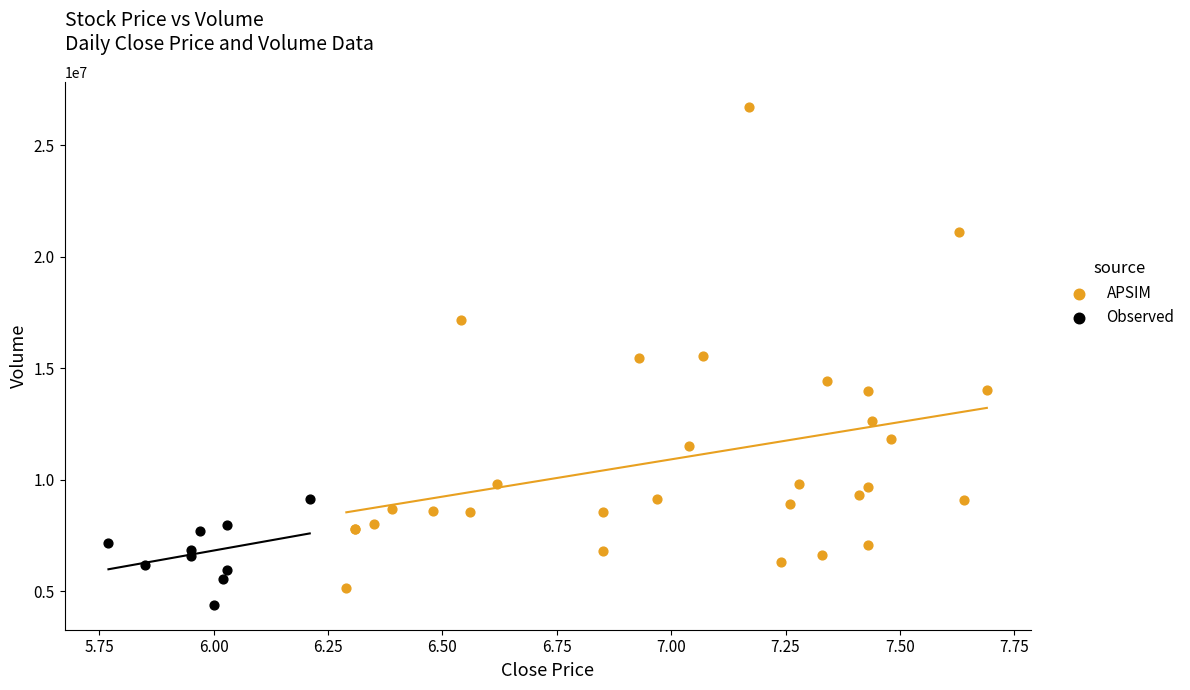

Which series has the widest spread of Y values?

APSIM